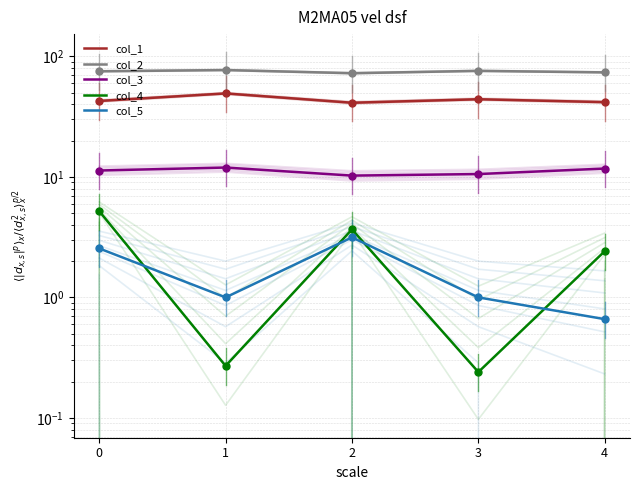

Rank the categories by col_2 value from highest to lowest.

1, 3, 0, 4, 2